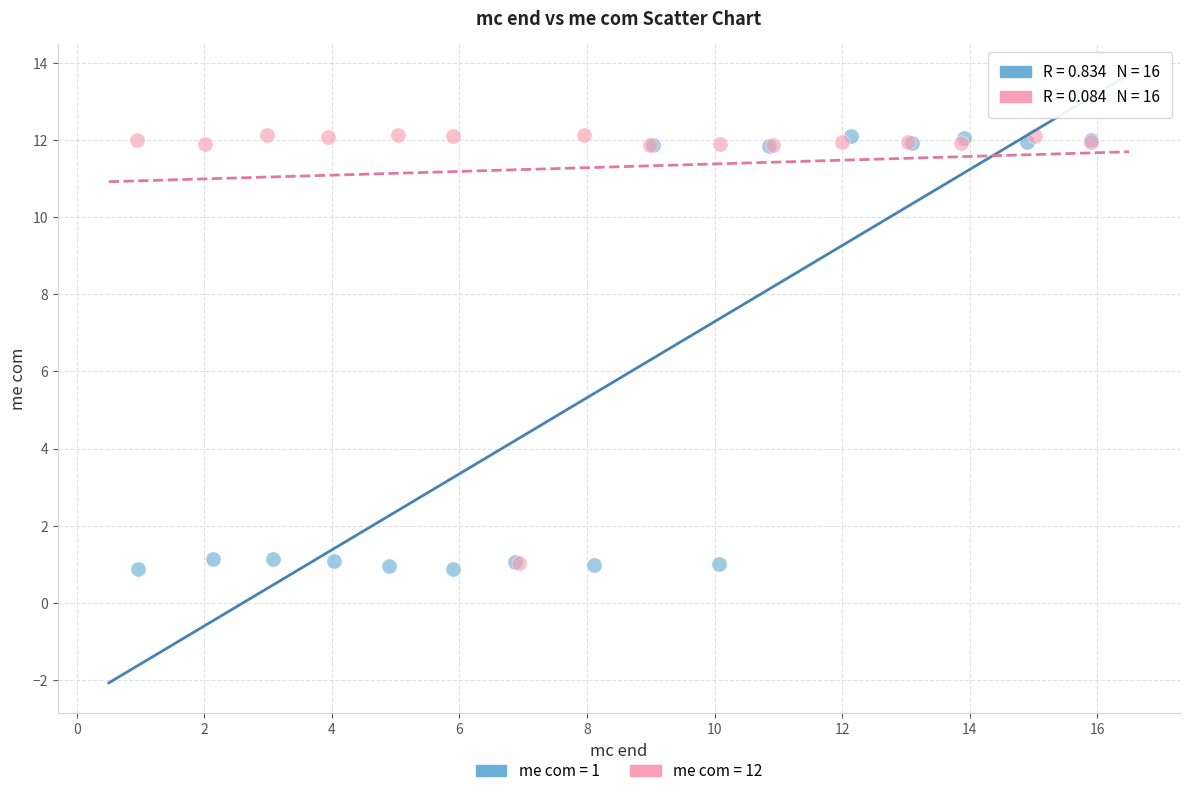

Which series contains the lowest Y value?

me com = 1